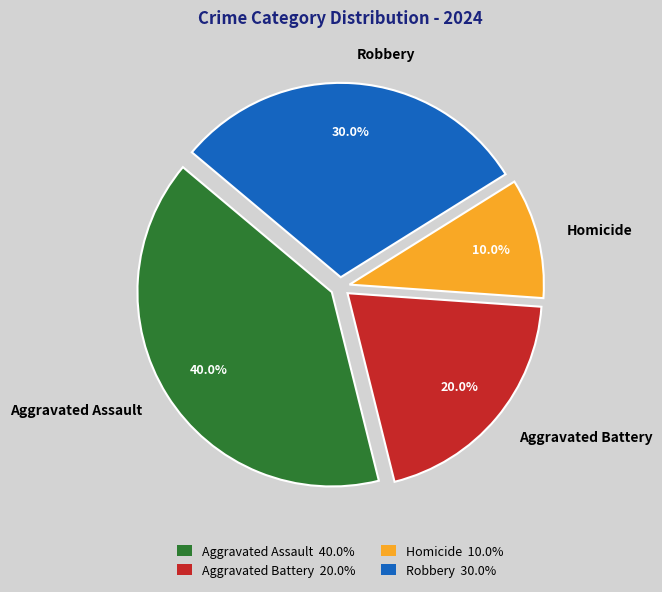

To the nearest percent, what is the average slice percentage?

25%